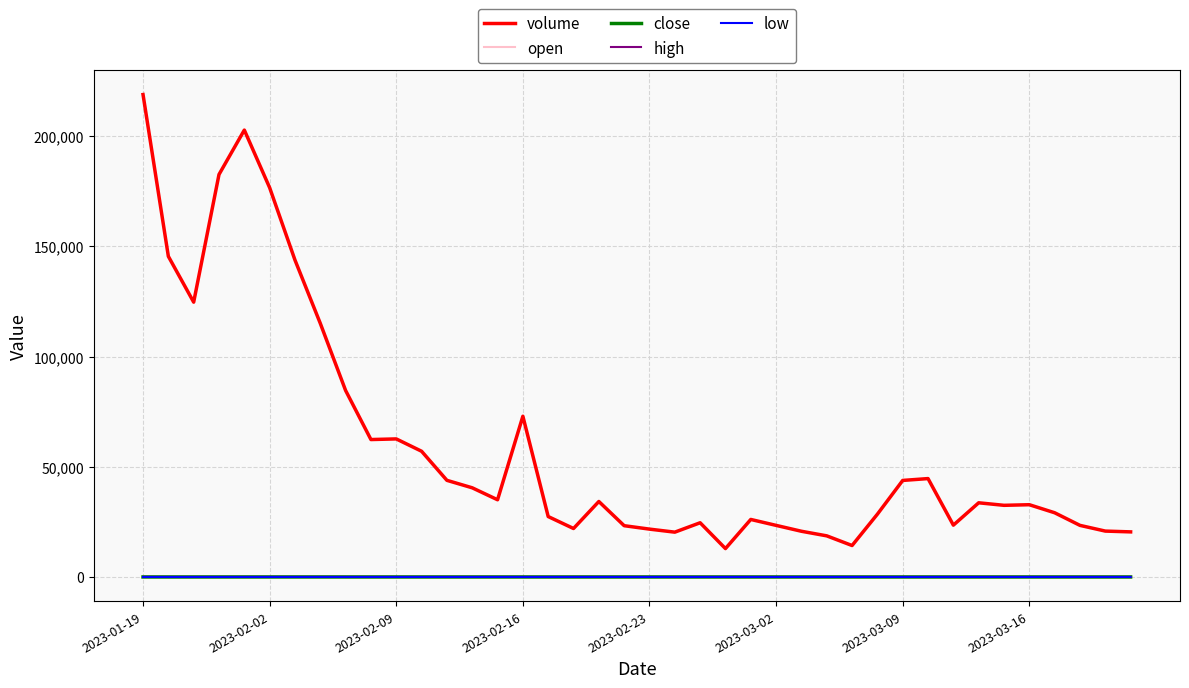

What is the highest value of the volume series?

218834.0